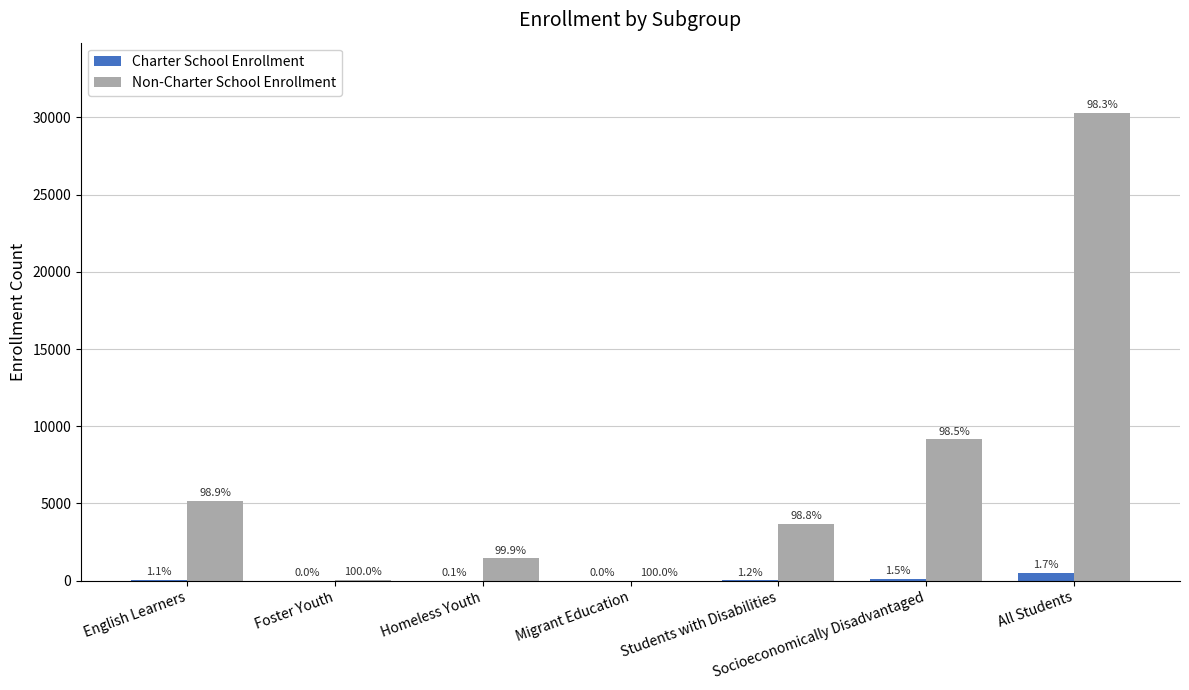

At which label is Charter School Enrollment closest to 255?

Socioeconomically Disadvantaged